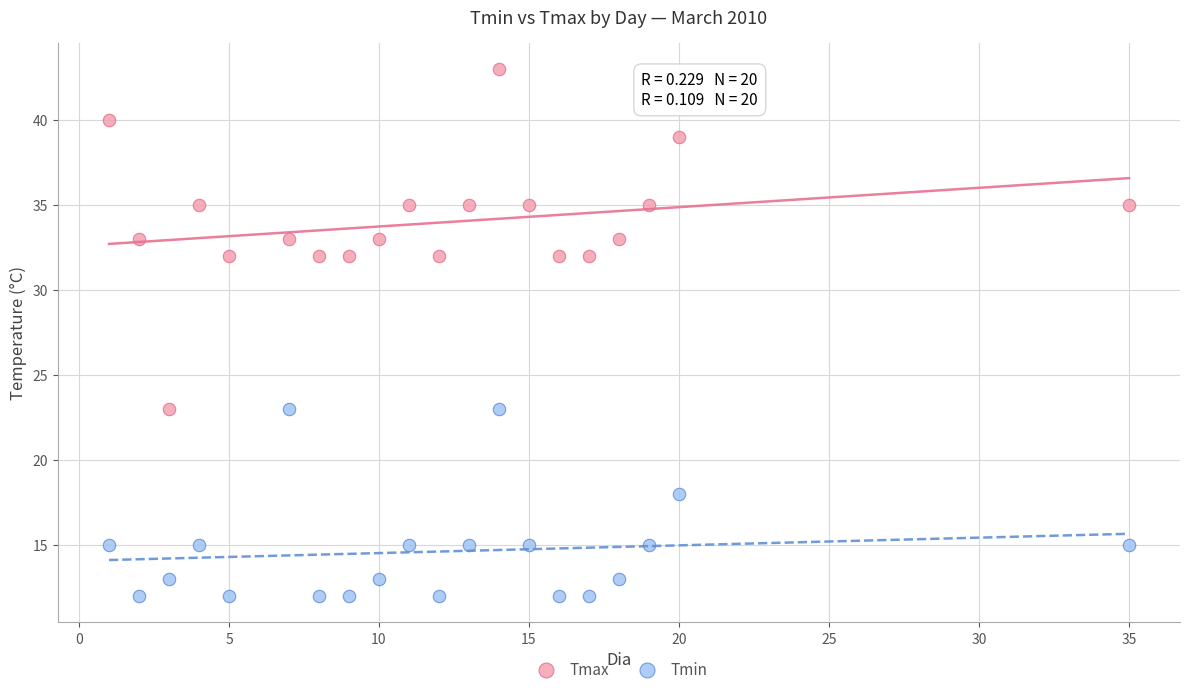

In the Tmin series, what Y value is closest to 17?

18